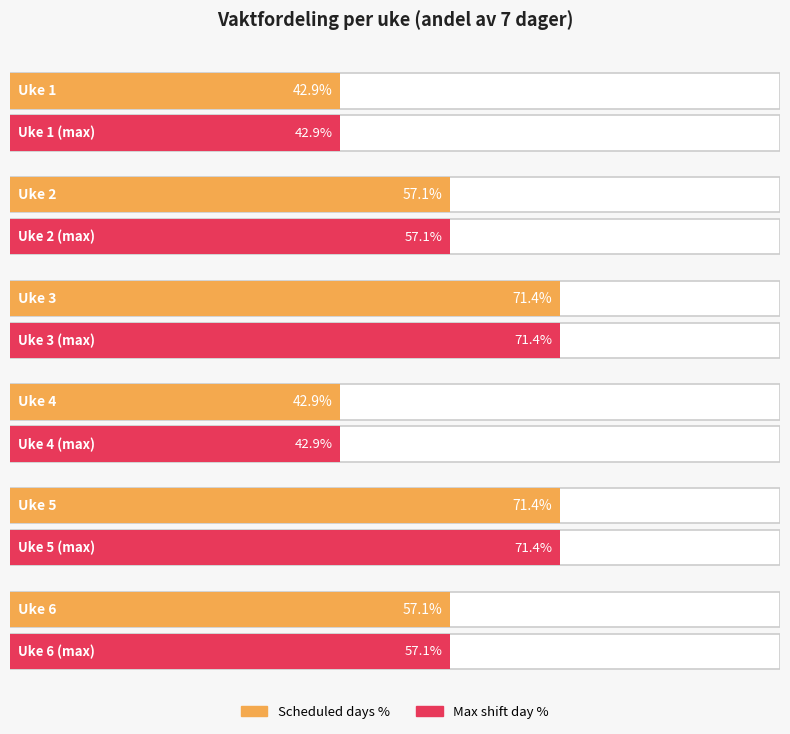

Is it true that the value at  is 0?

False